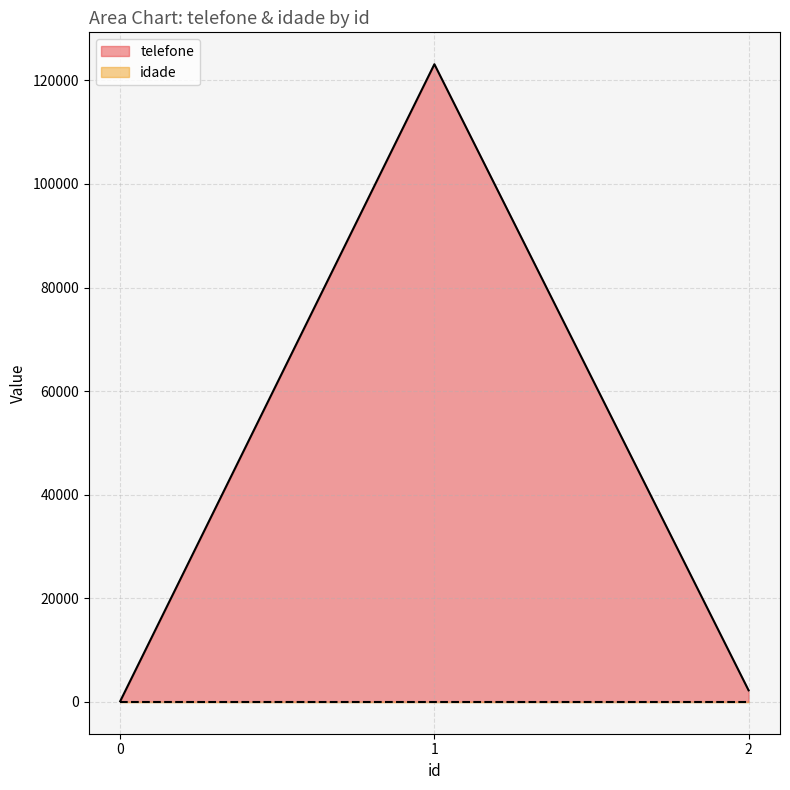

What is the difference between the values at 1 and 2?

120901